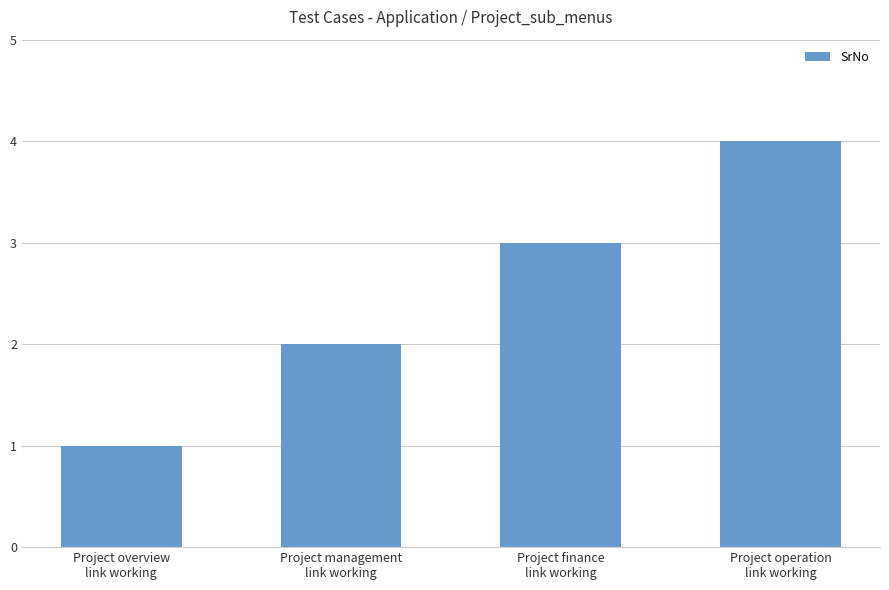

Rank the categories by value from lowest to highest.

Project overview
link working, Project management
link working, Project finance
link working, Project operation
link working